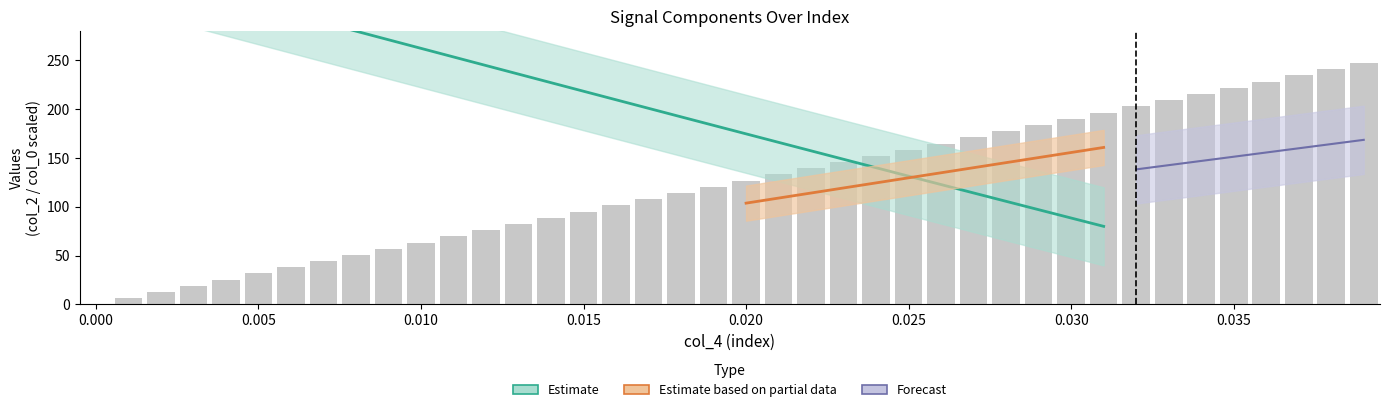

What is the total value across all series at 20?

114.7